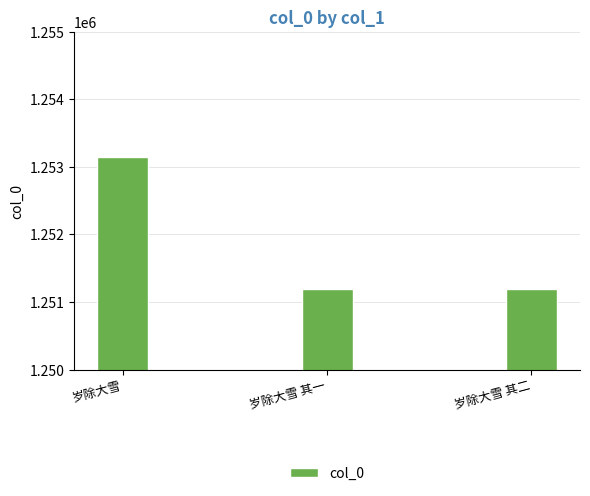

The value at 岁除大雪 其一 is 1796575. True or false?

False